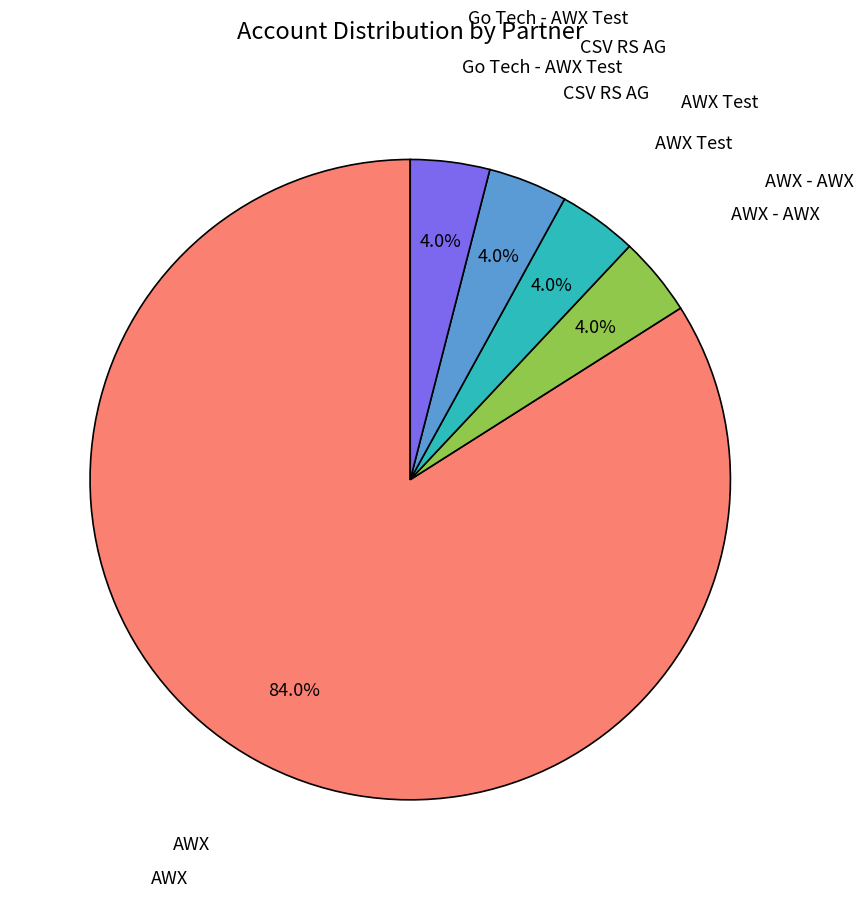

Does any single category account for the majority?

Yes